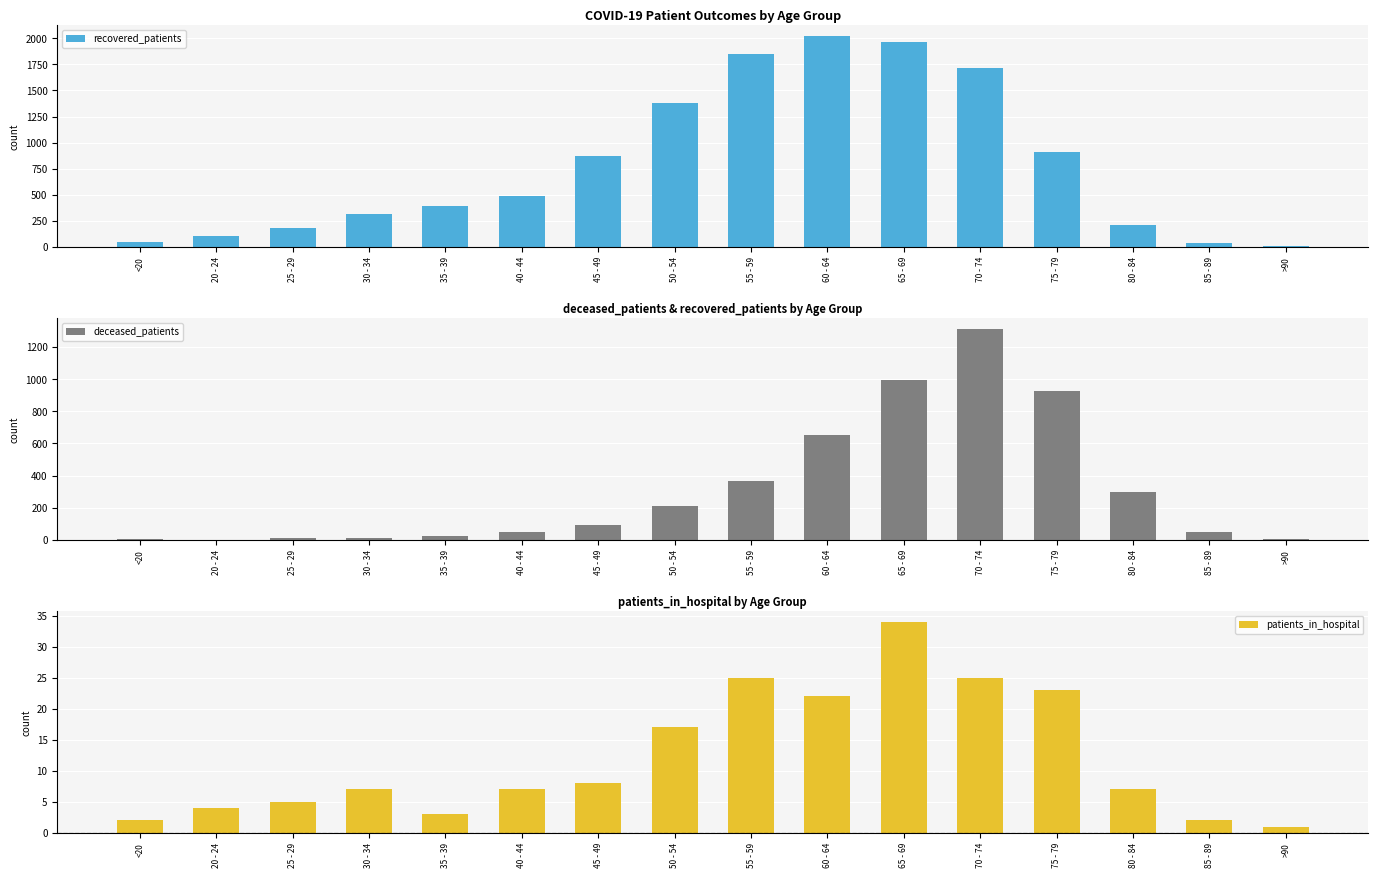

What is the maximum value for deceased_patients?

1314